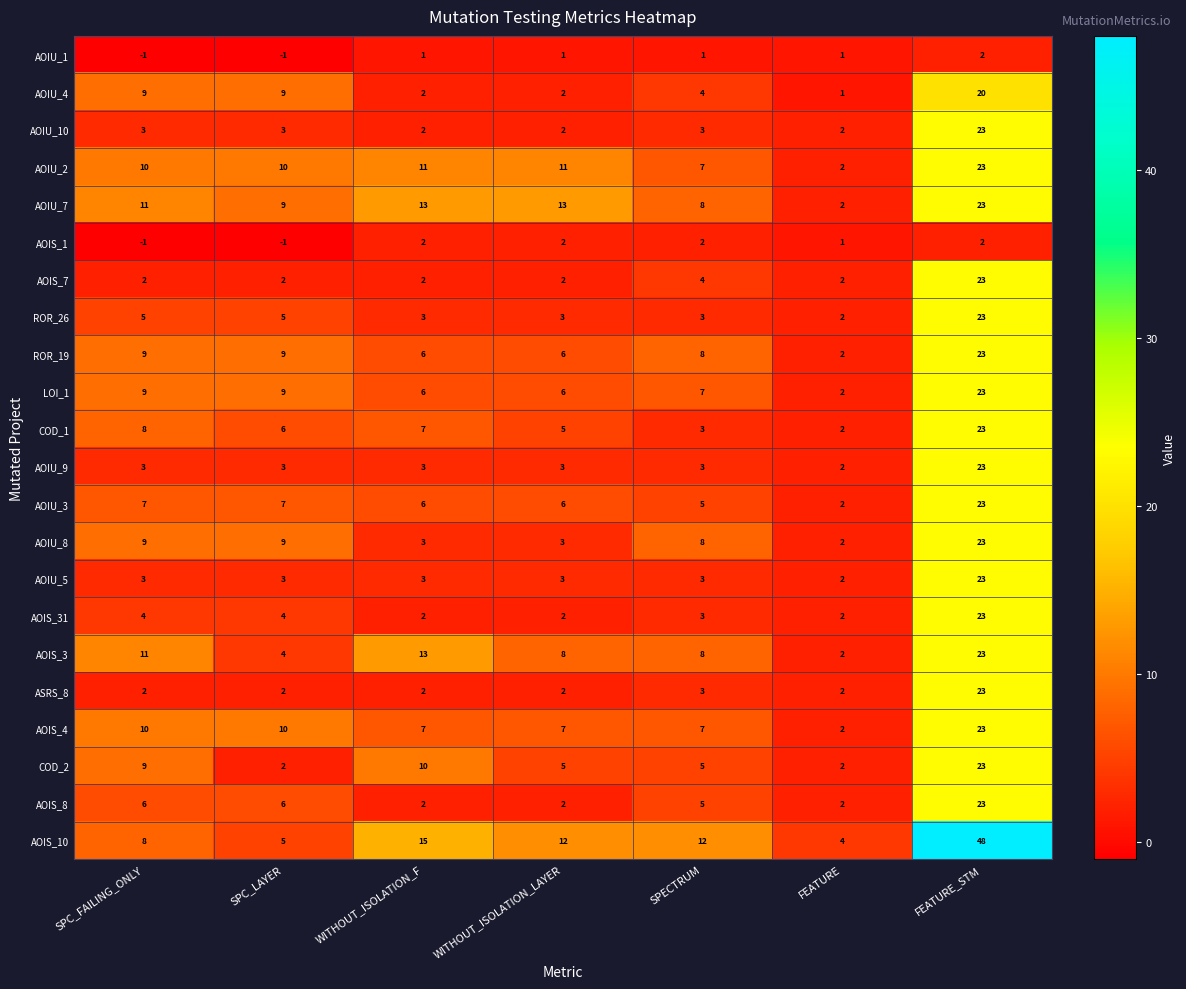

What is the average value of the COD_2 series?

8